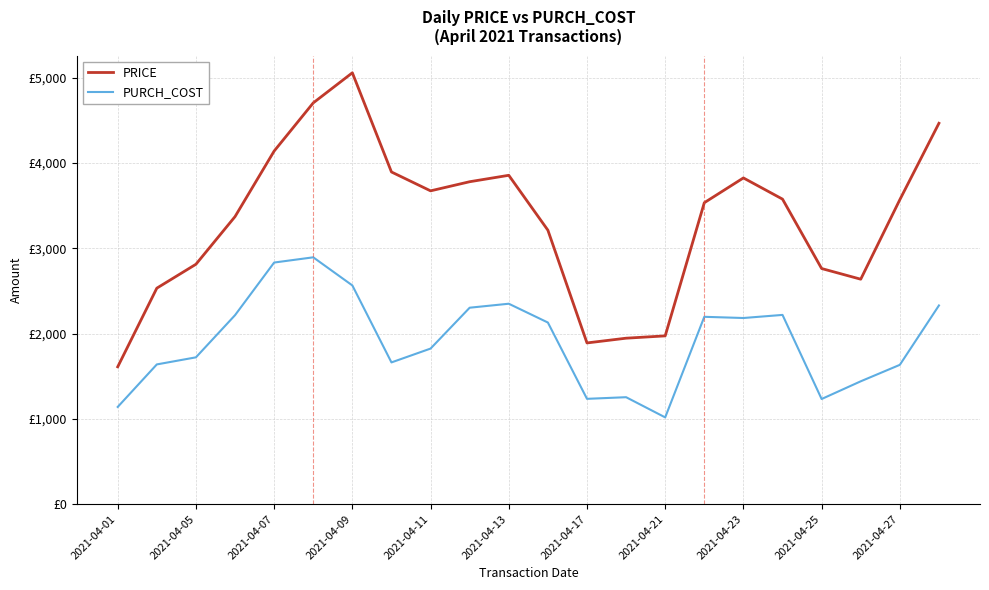

What are all the series names shown in the legend?

PRICE, PURCH_COST